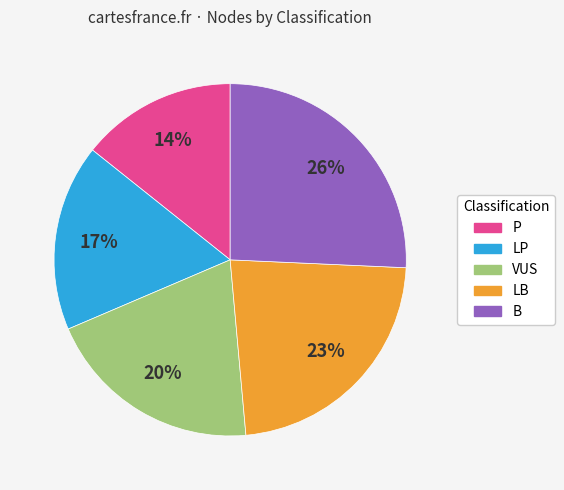

Is there any slice that represents more than half of the pie?

No